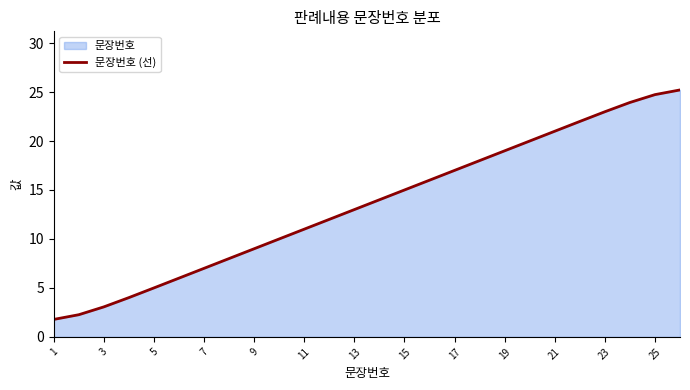

What is the difference between the maximum and minimum values?

23.4